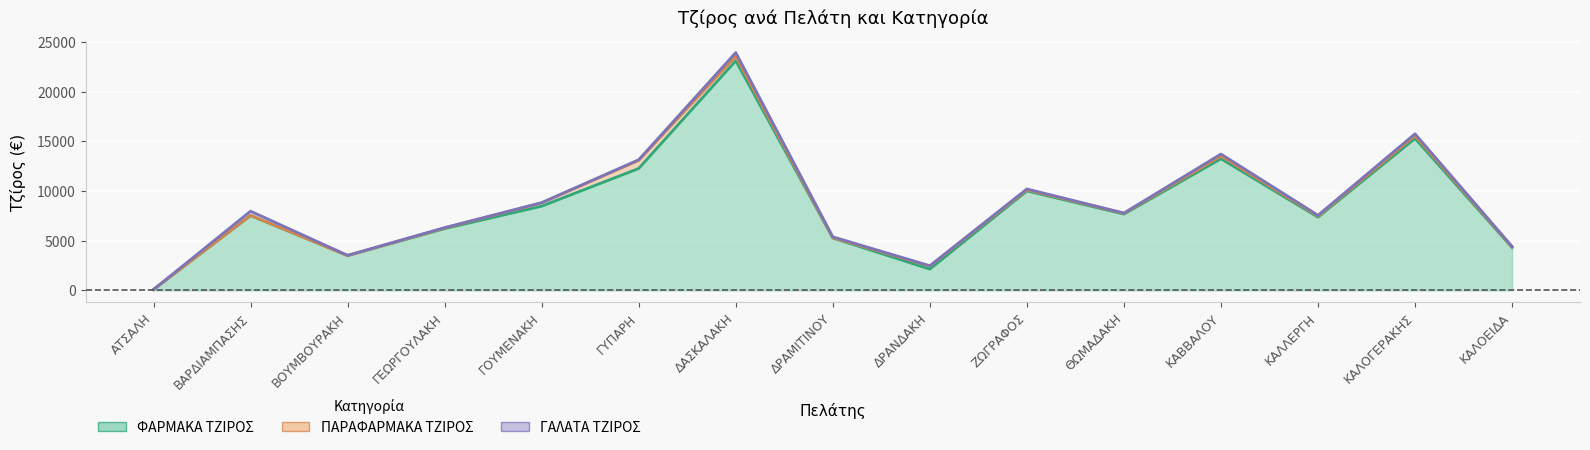

Between ΓΕΩΡΓΟΥΛΑΚΗ and ΔΡΑΝΔΑΚΗ, which series saw the biggest shift?

ΦΑΡΜΑΚΑ ΤΖΙΡΟΣ